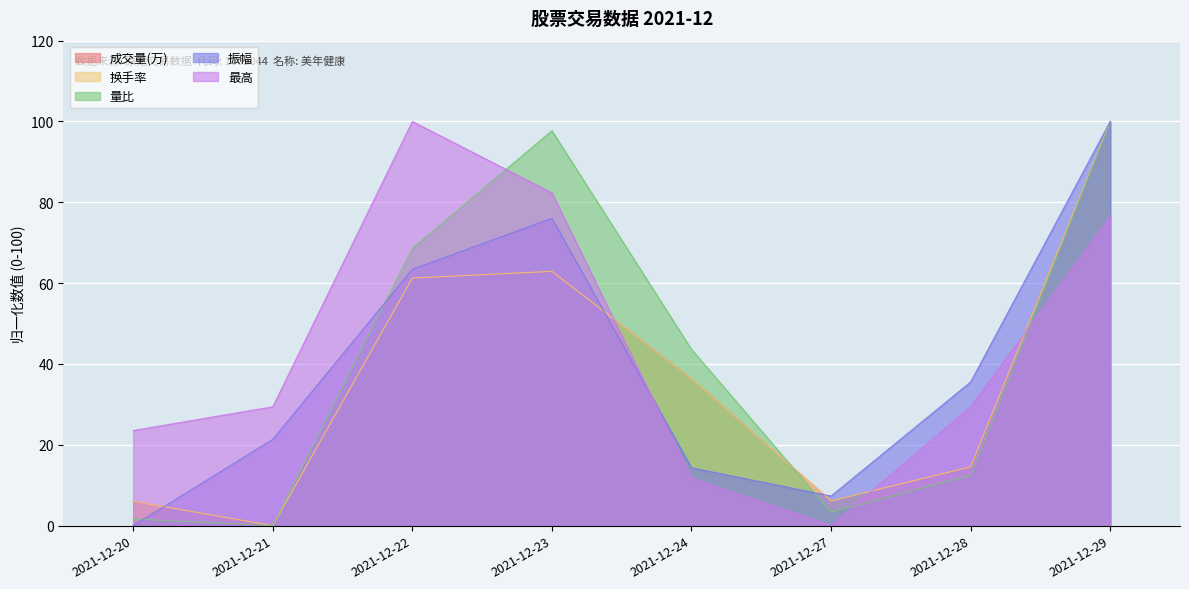

Does the chart display data point markers on the line(s)?

No